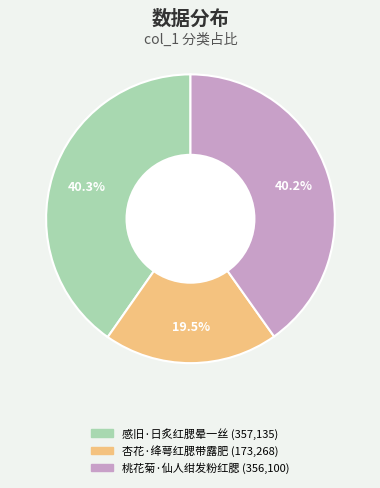

Is 桃花菊·仙人绀发粉红腮 the majority of the pie?

No